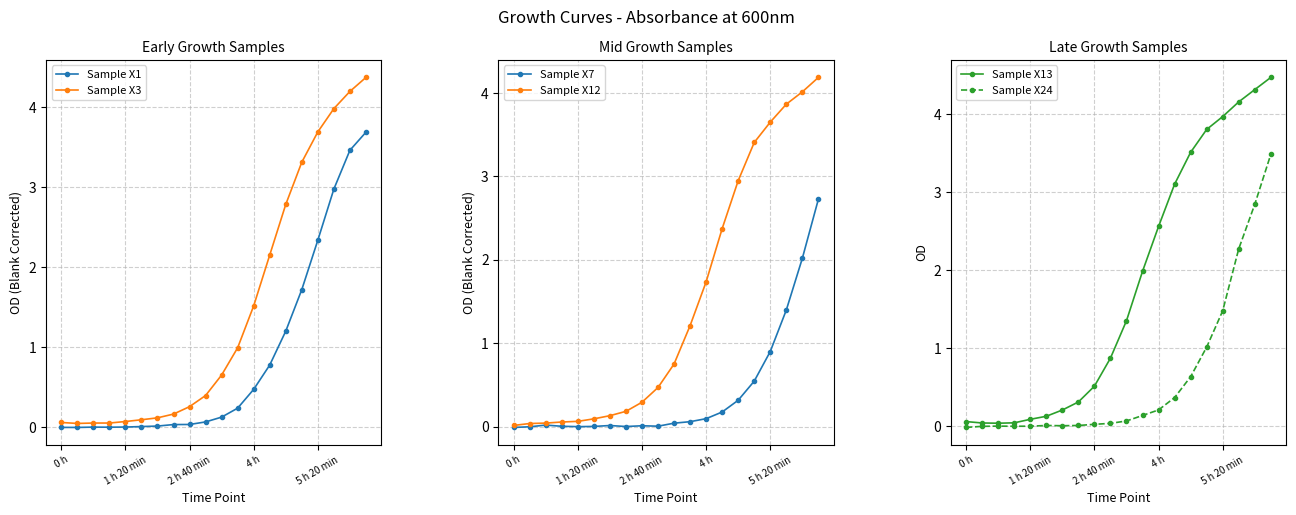

How many interior local valleys does the Sample X13 series have?

1